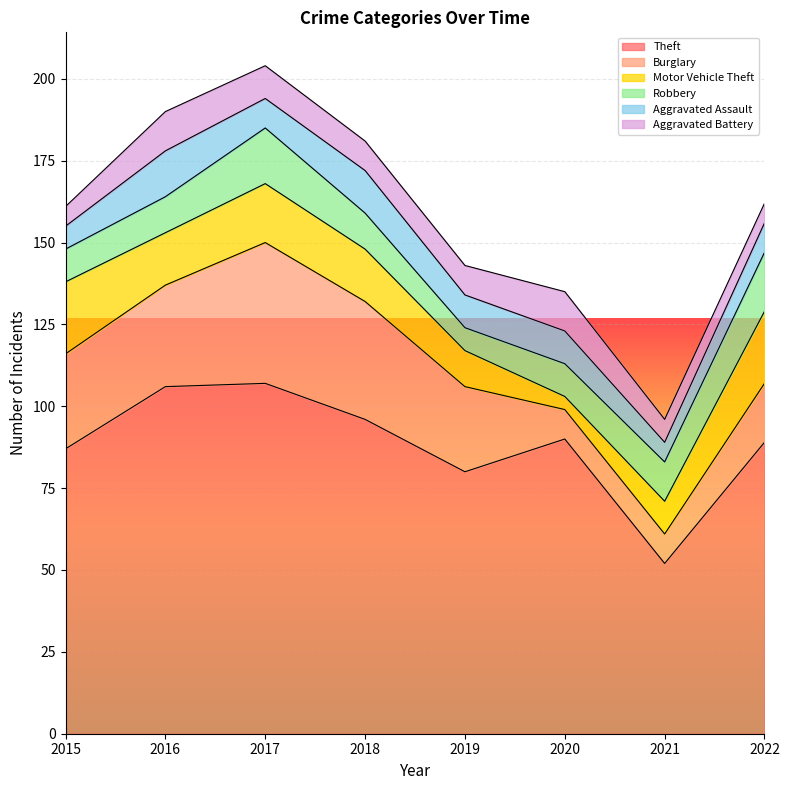

Which series has the largest range (max minus min)?

Theft